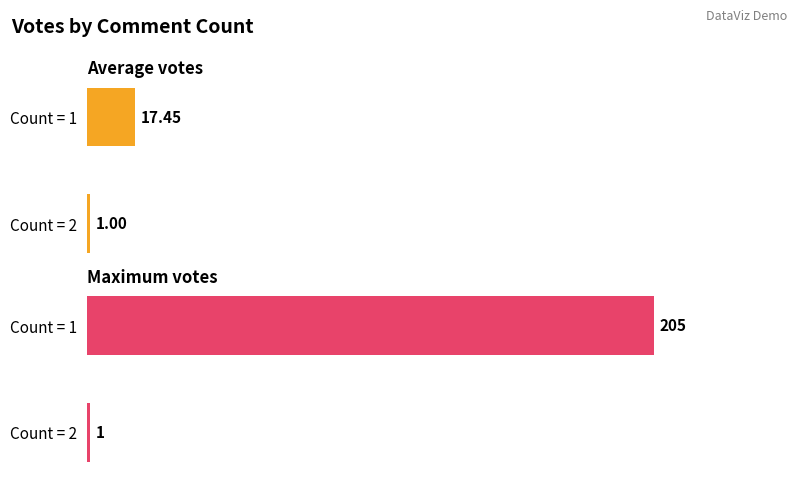

The Average Votes (Count=1) series shows 13 at 15. True or false?

False